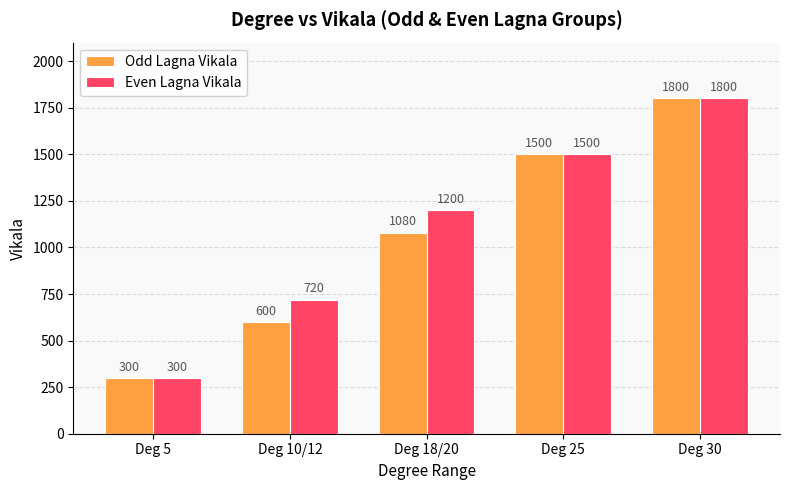

Reading left to right, extract all data points from this chart.

Odd Lagna Vikala: Deg 5=300	Deg 10/12=600	Deg 18/20=1080	Deg 25=1500	Deg 30=1800
Even Lagna Vikala: Deg 5=300	Deg 10/12=720	Deg 18/20=1200	Deg 25=1500	Deg 30=1800